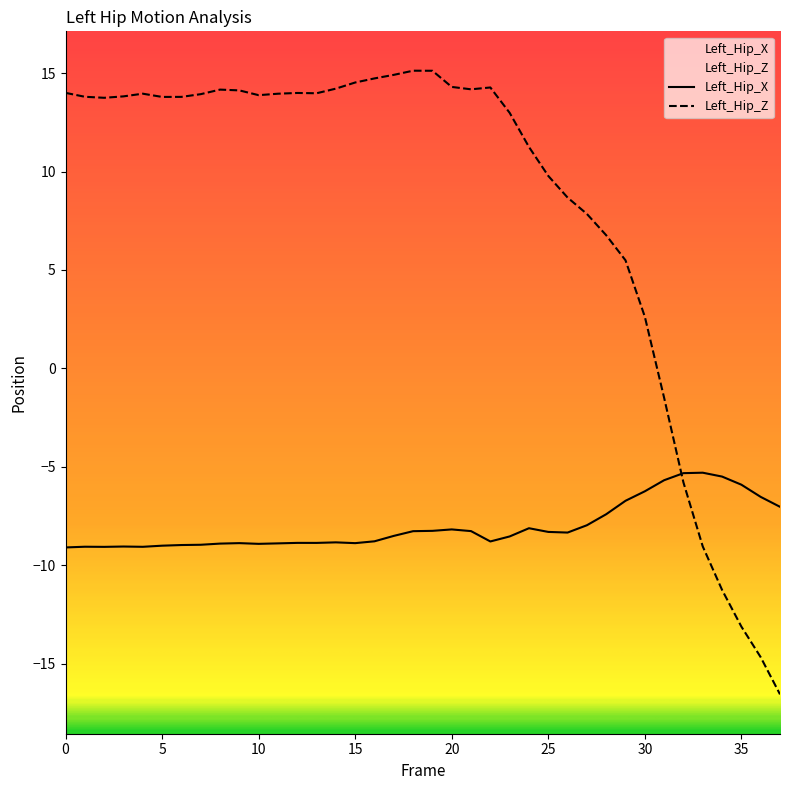

What is the difference between the highest and lowest values at 14?

23.1